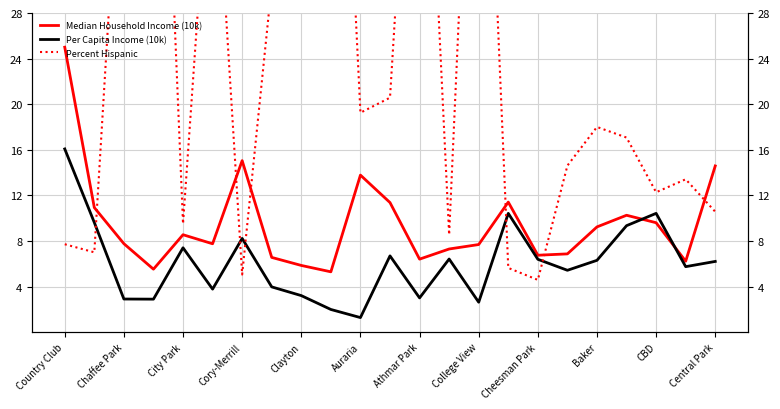

What is the average value of the Median Household Income (10k) series?

9.5